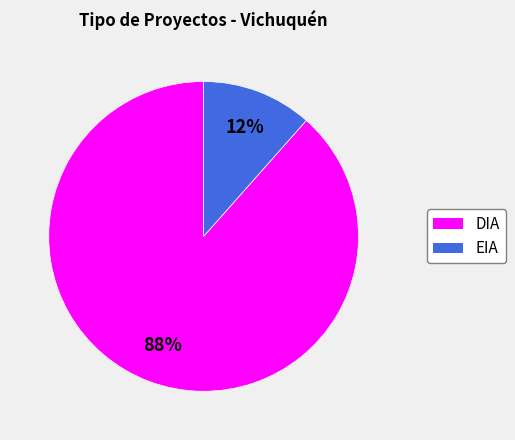

Is there a majority slice in this chart?

Yes